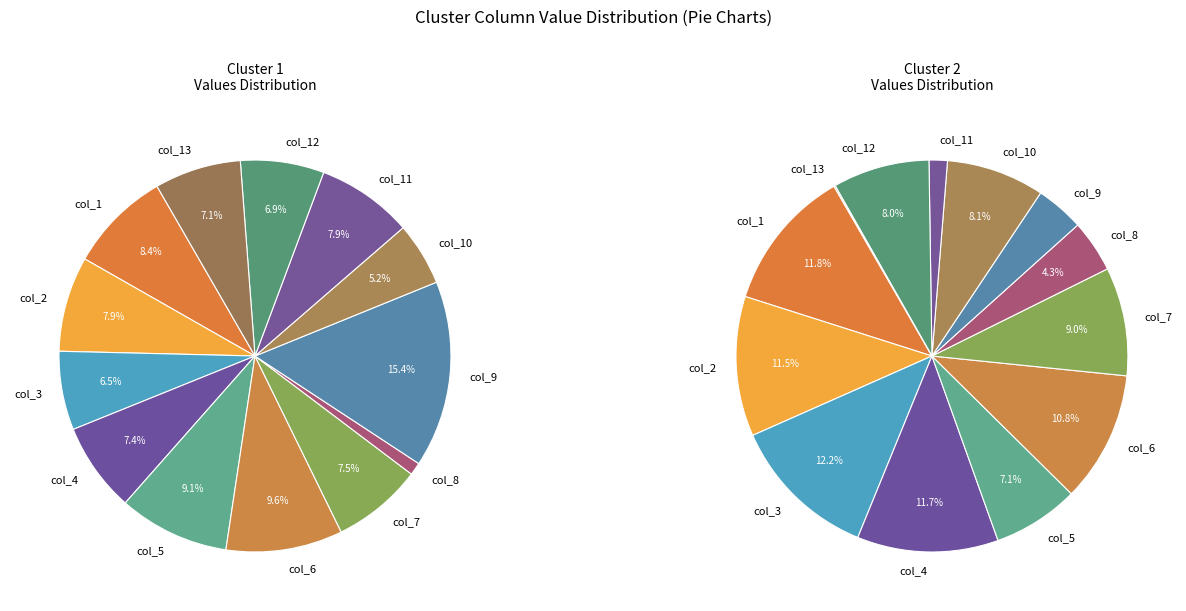

Which category has the smallest portion of the pie?

col_13